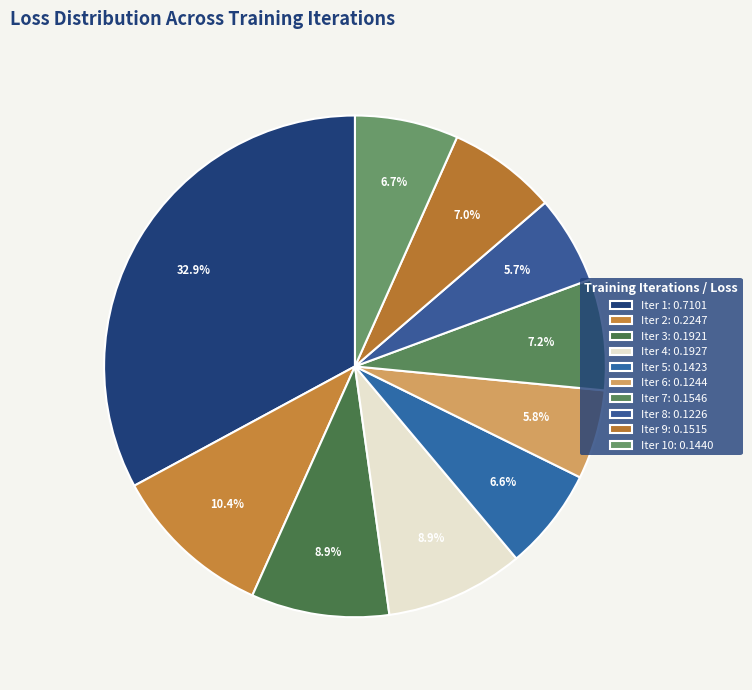

Count the number of slices in the pie.

10